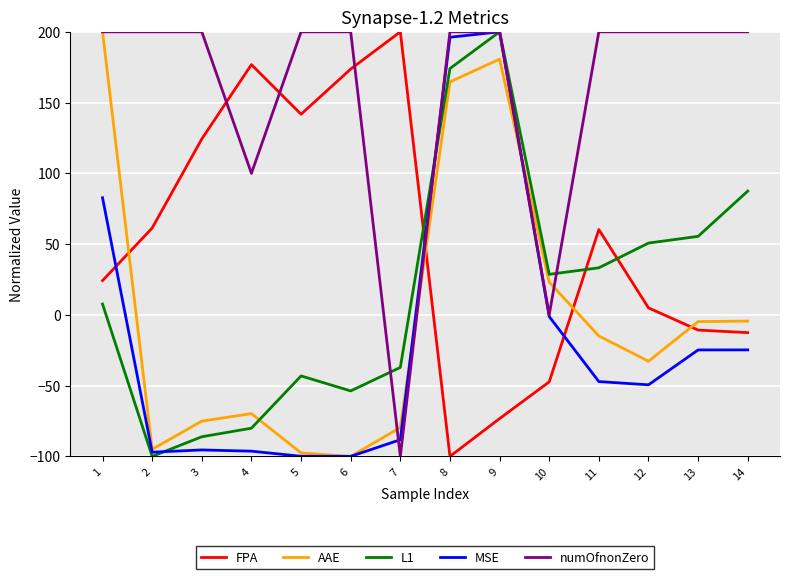

What is the difference between the maximum and minimum values in the L1 series?

300.0